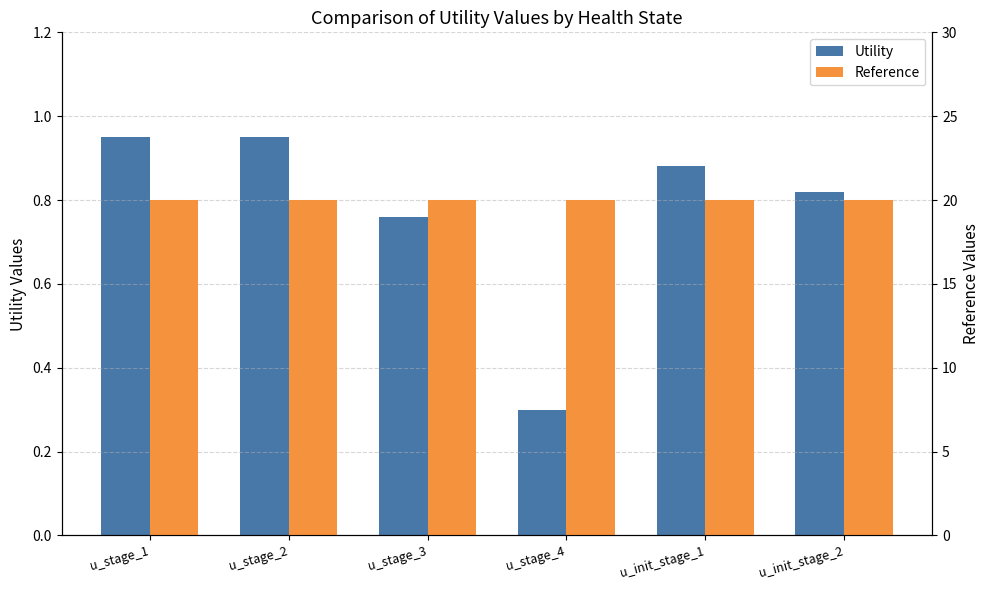

Between u_stage_3 and u_stage_2, which is larger?

u_stage_2